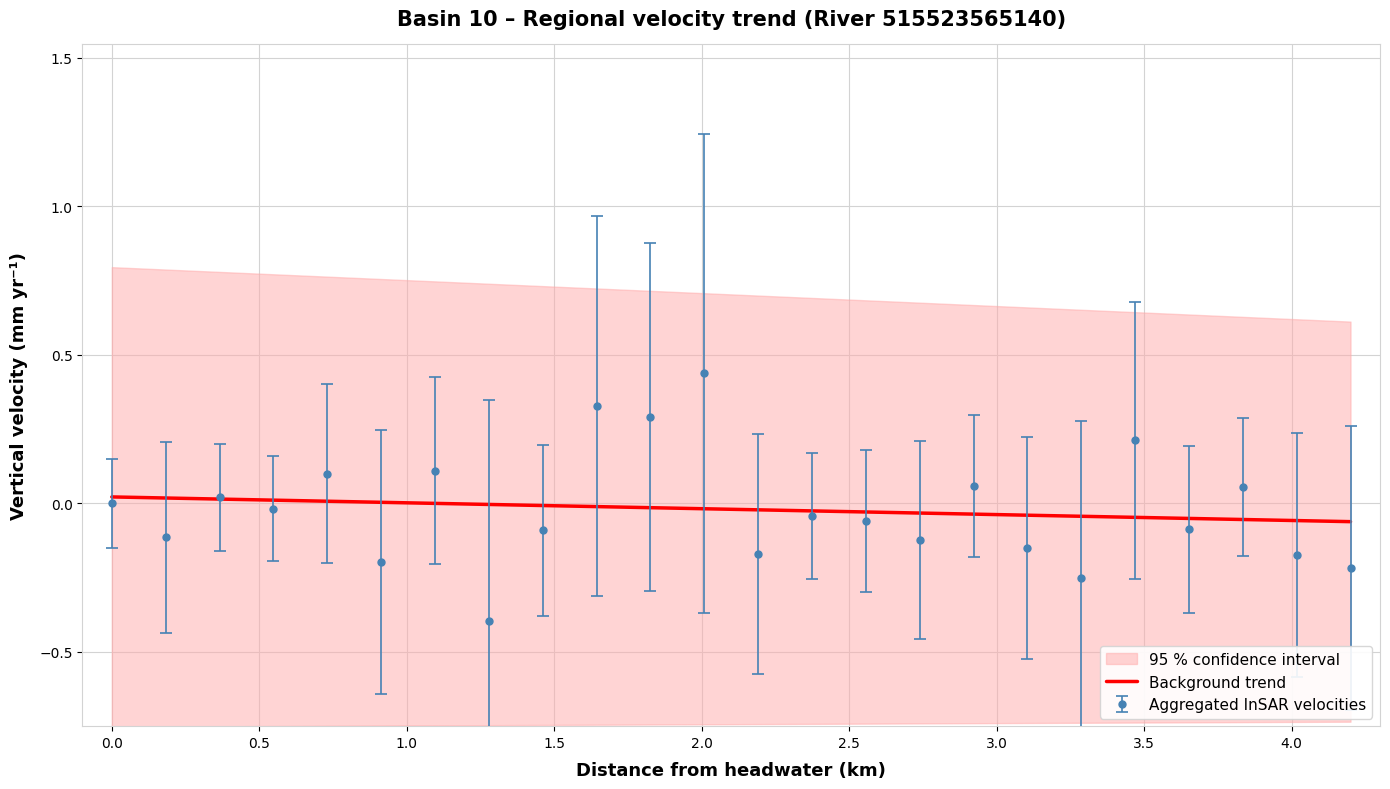

How many values are below 0?

18